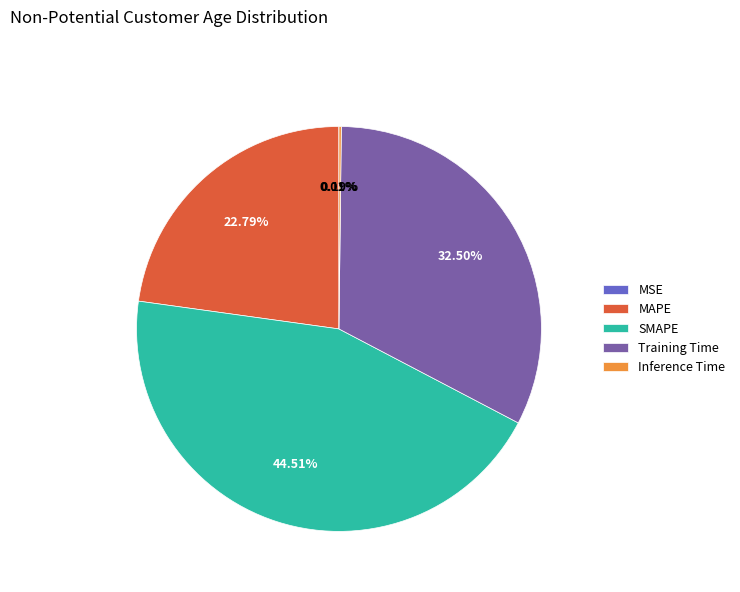

Is there a majority slice in this chart?

No